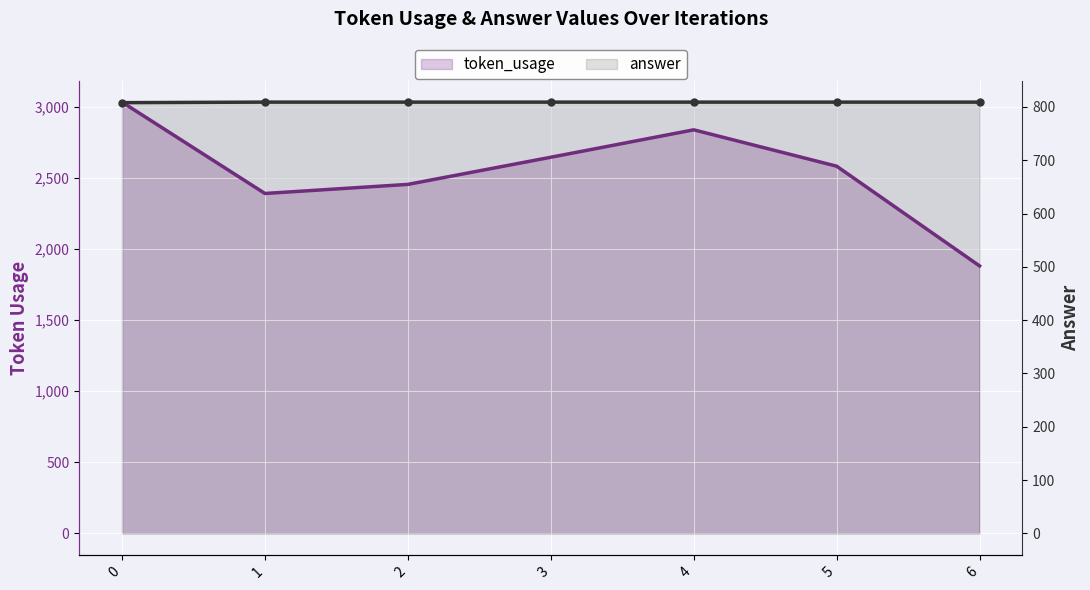

List the series in order of their overall mean, lowest first.

answer, token_usage